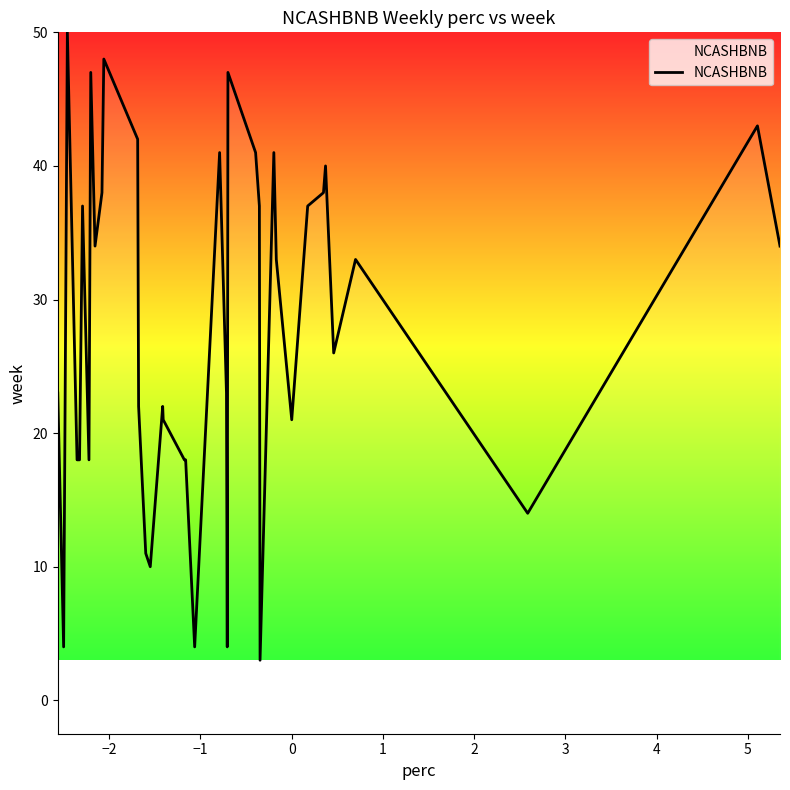

Does the chart display data point markers on the line(s)?

No